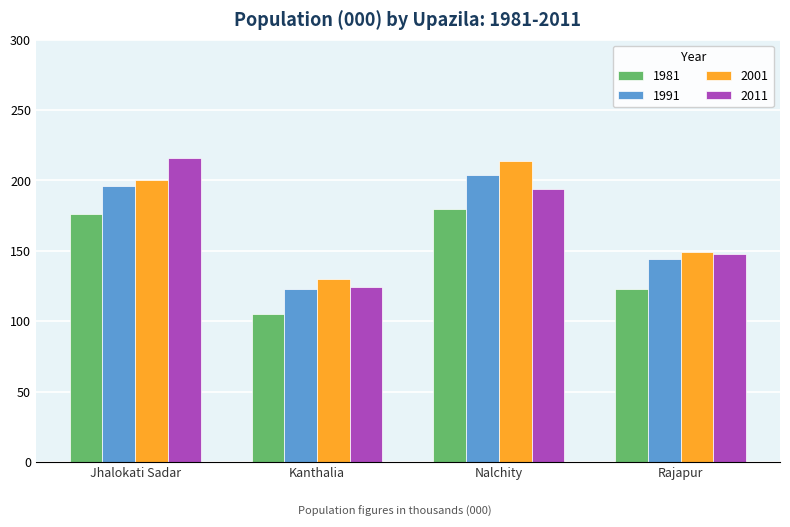

How many data points in 2011 are less than 194?

2